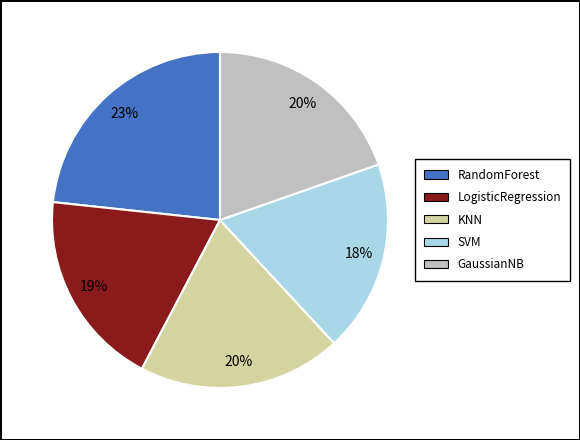

Which category has the smallest portion of the pie?

SVM